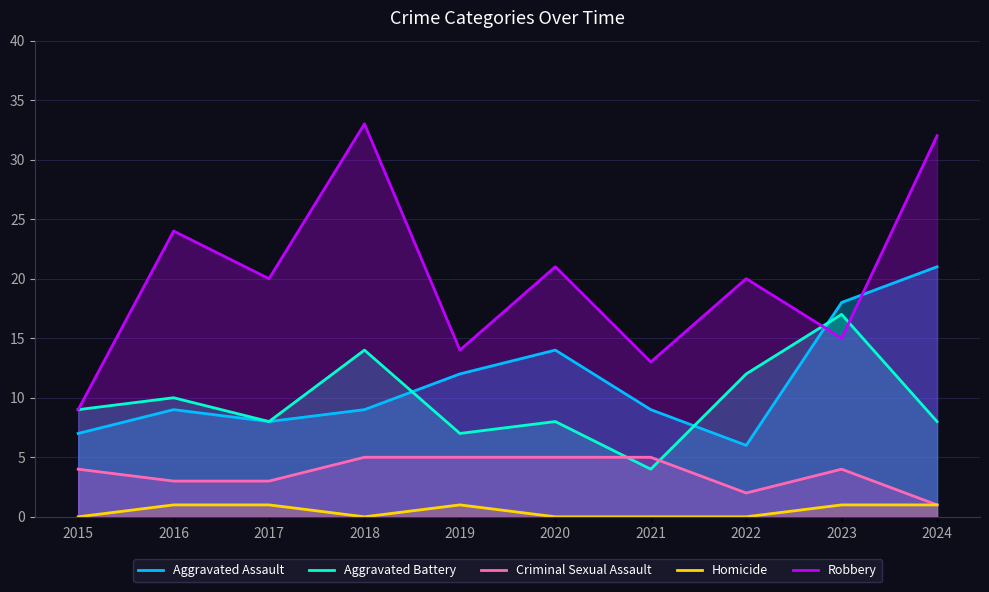

What is the approximate value of Aggravated Assault at 2016, to the nearest 10?

10